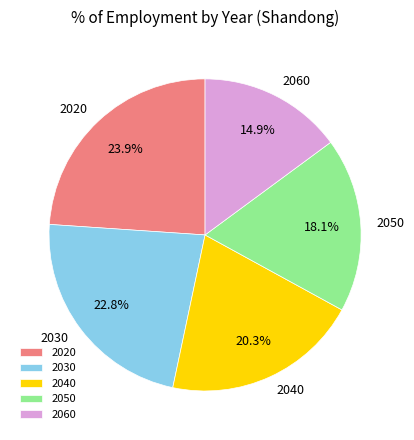

Count the number of slices in the pie.

5